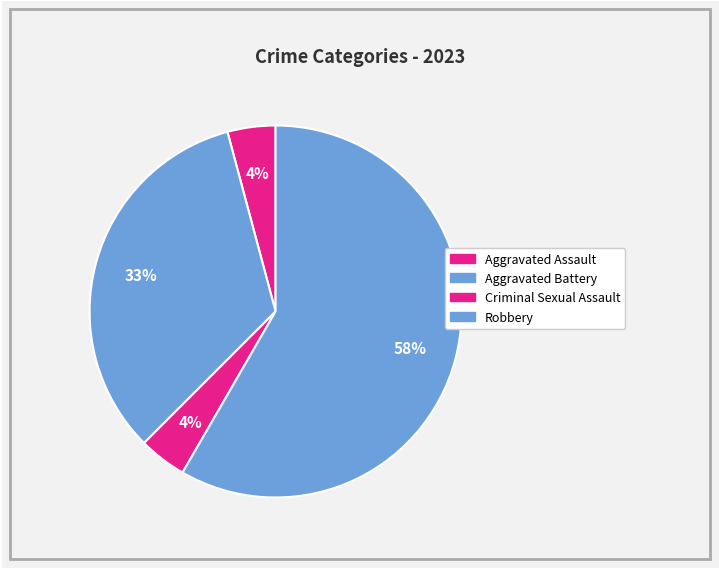

To the nearest percent, what is the combined percentage of Aggravated Assault and Robbery?

62%